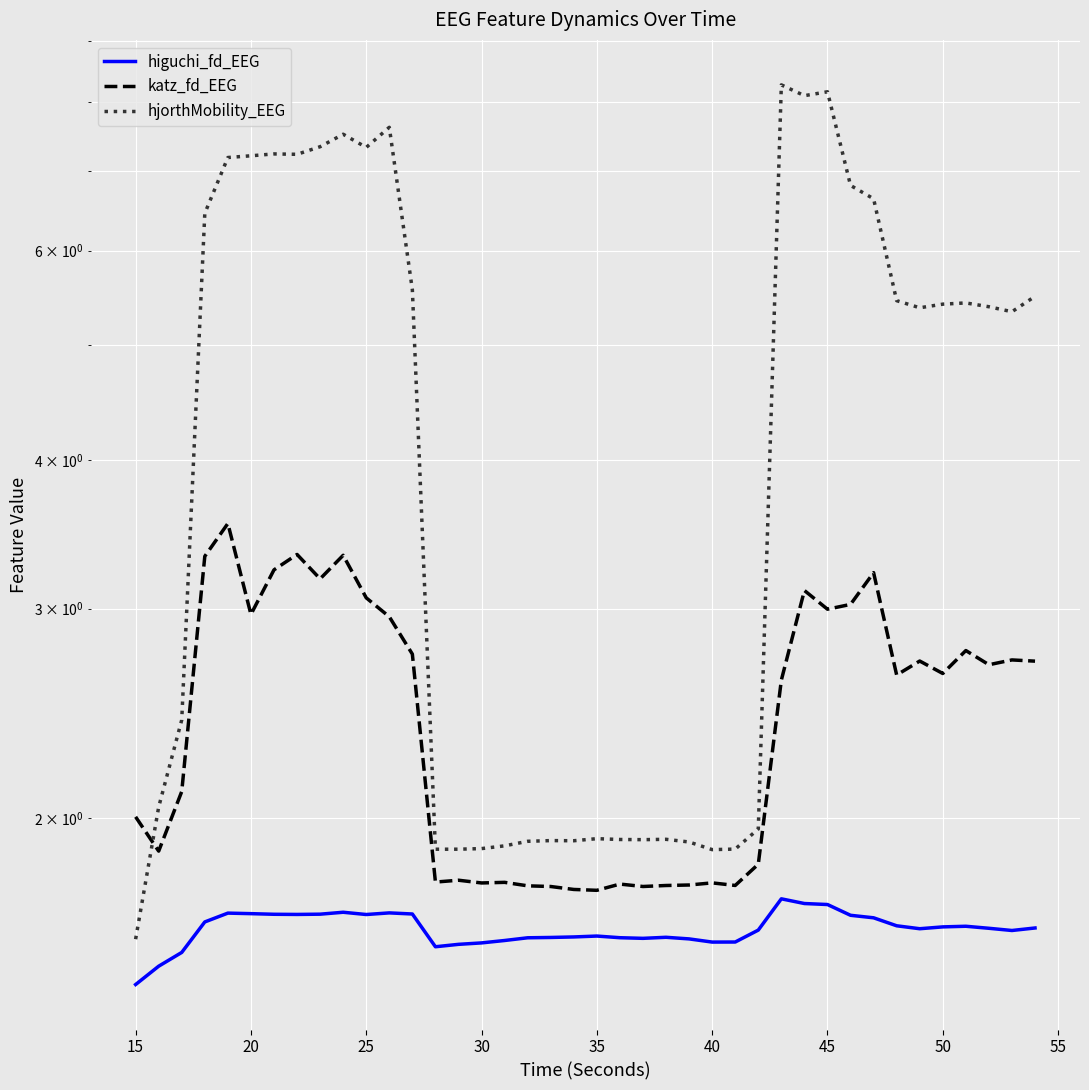

Rank the series by their average value, from highest to lowest.

hjorthMobility_EEG, katz_fd_EEG, higuchi_fd_EEG